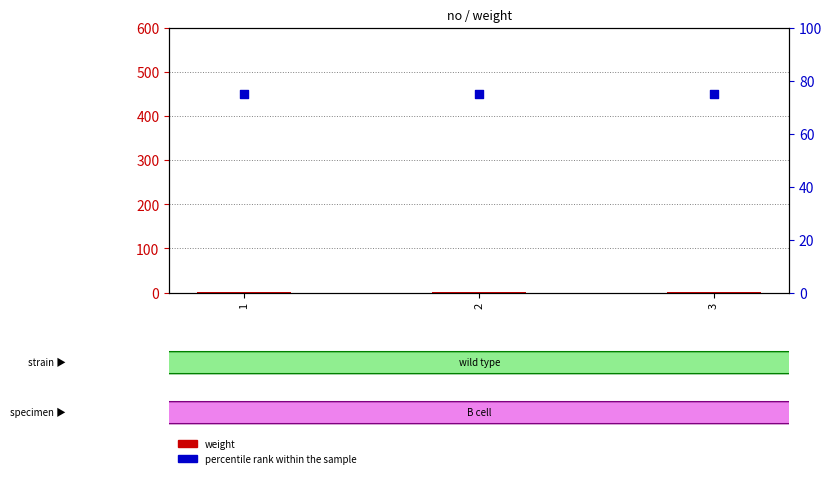

Which series has the largest total across all categories?

percentile rank within the sample